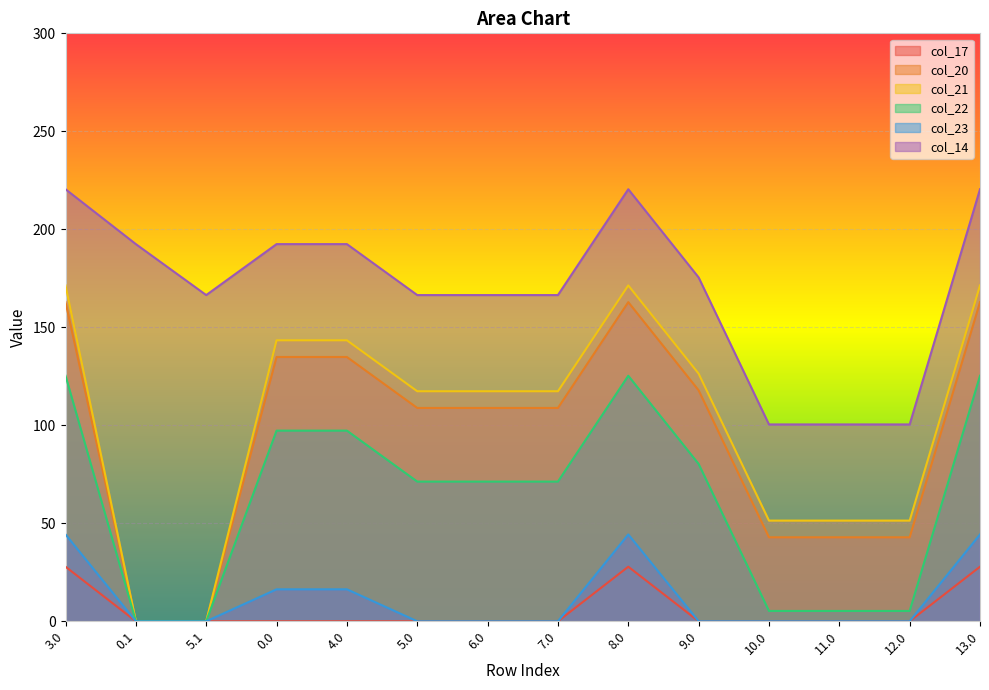

What is the average value of the col_14 series?

170.1